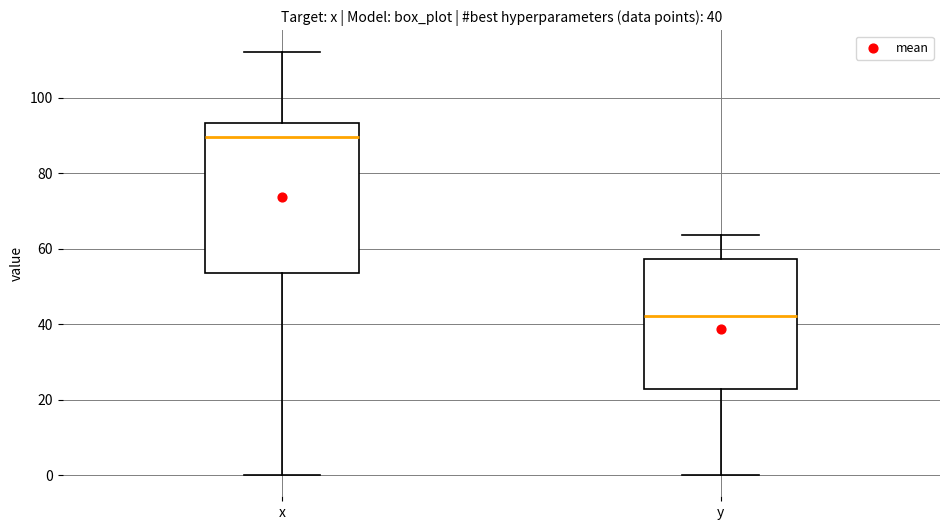

Comparing the boxes themselves (not the whiskers), which one is the tallest?

x